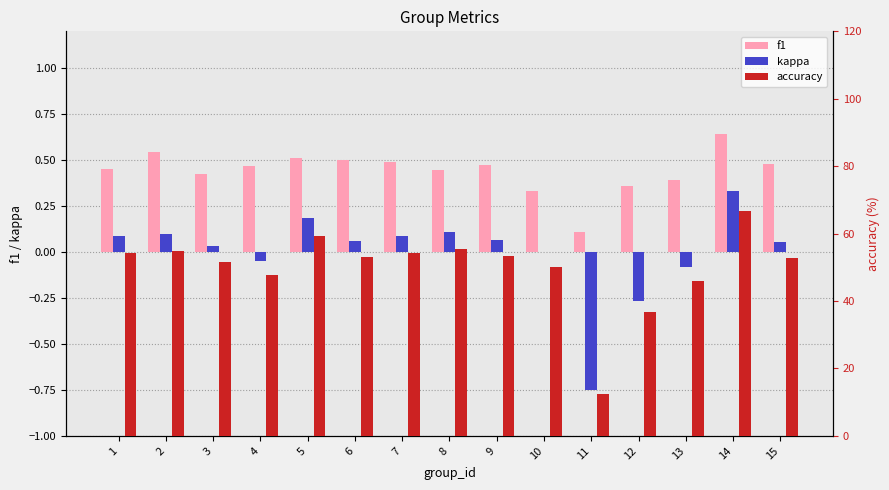

The value of kappa at 12 is -0.4. True or false?

False